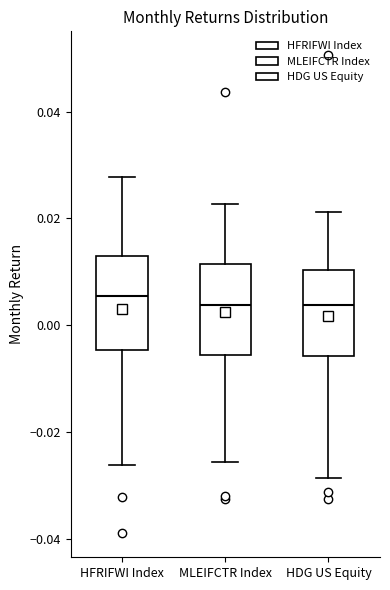

Where does the lower whisker of the box for MLEIFCTR Index end on the y-axis? The values are not printed on the chart, so give them approximately, as read against the axis.

-0.026